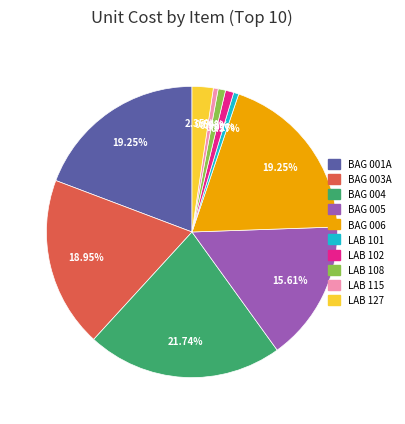

Count the number of slices in the pie.

10